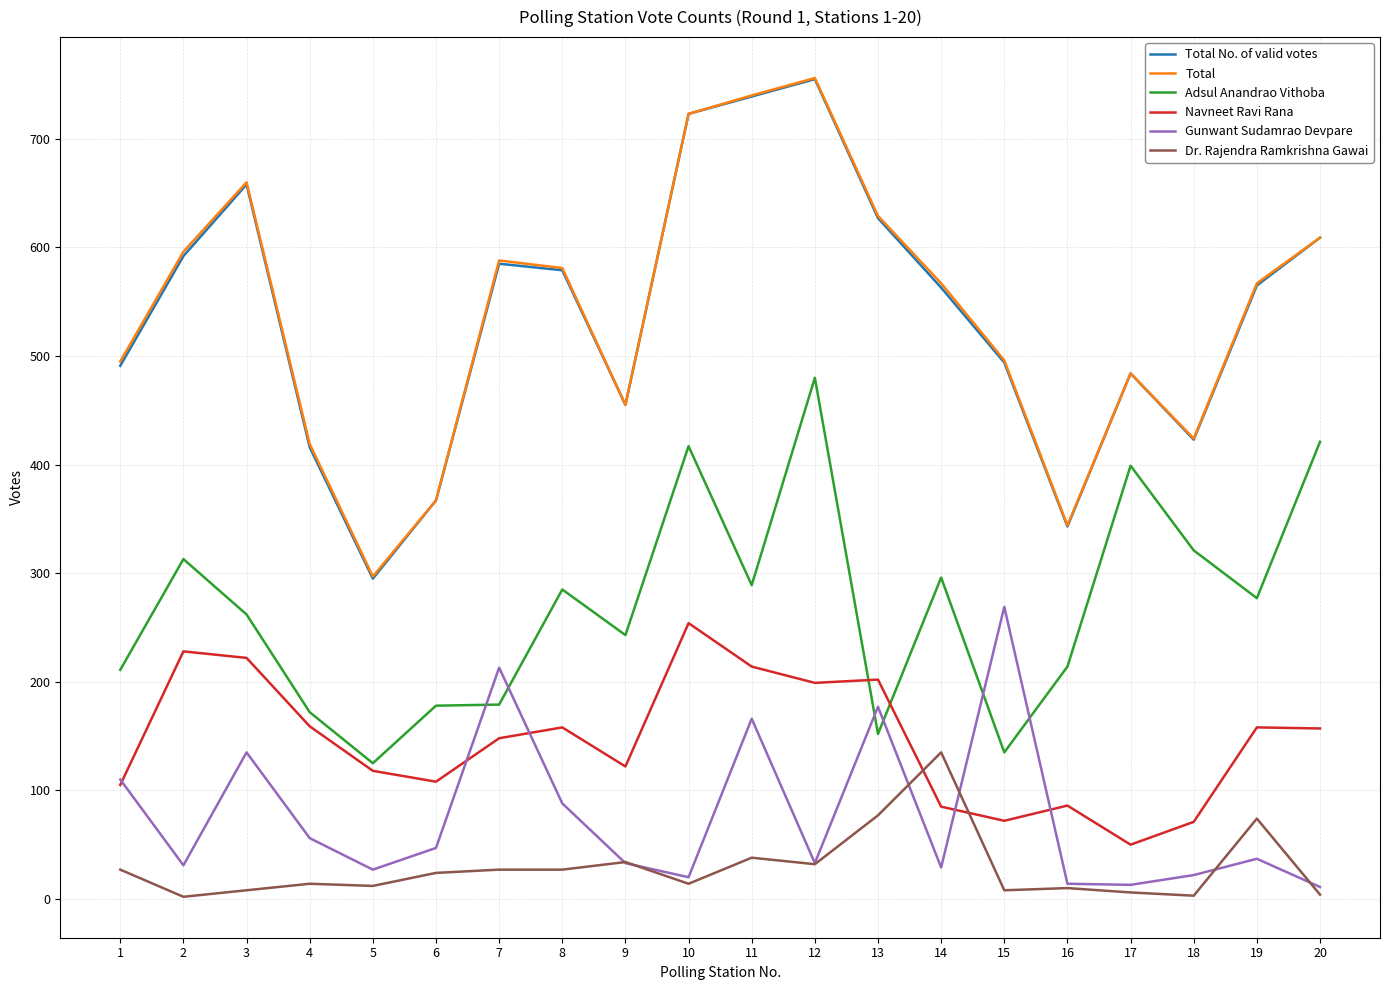

Is the value of Total No. of valid votes at 1 greater than the value of Navneet Ravi Rana at 12?

Yes